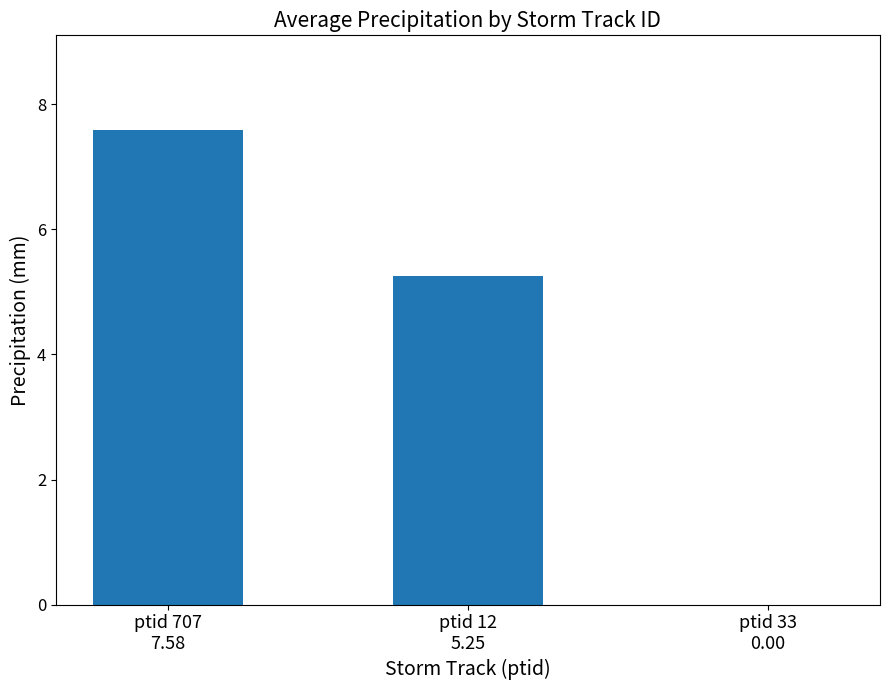

What is the sum of all values?

12.8